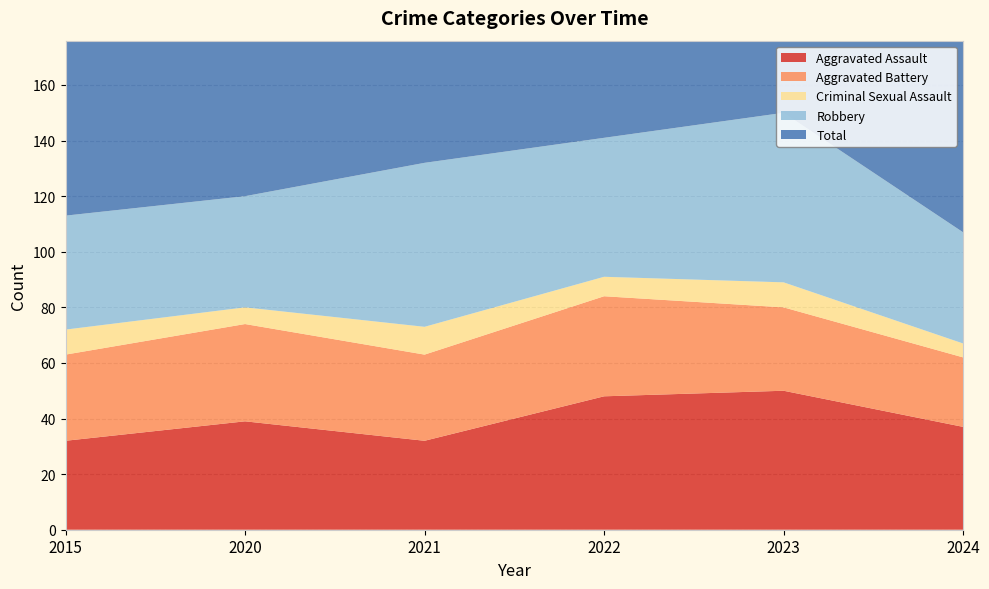

Reading right to left, extract all data points from this chart.

Aggravated Assault: 37	50	48	32	39	32
Aggravated Battery: 25	30	36	31	35	31
Criminal Sexual Assault: 5	9	7	10	6	9
Robbery: 40	61	50	59	40	41
Total: 110	153	143	134	124	116